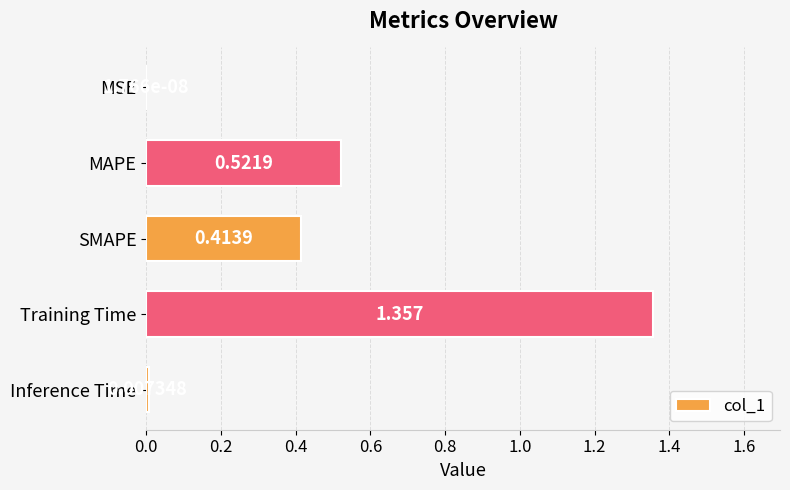

Between MAPE and Inference Time, which is larger?

MAPE